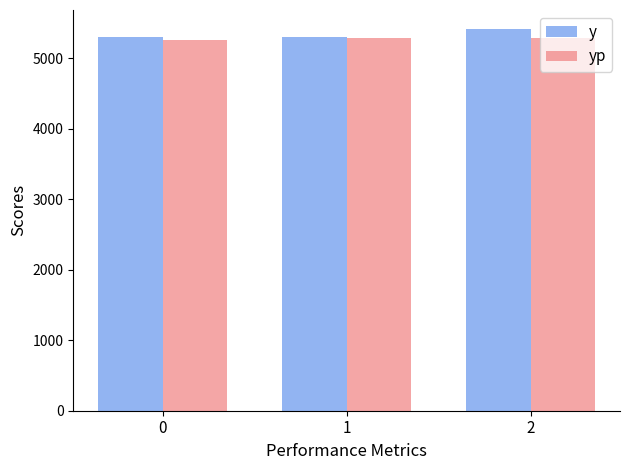

How many bars are there in each group?

2